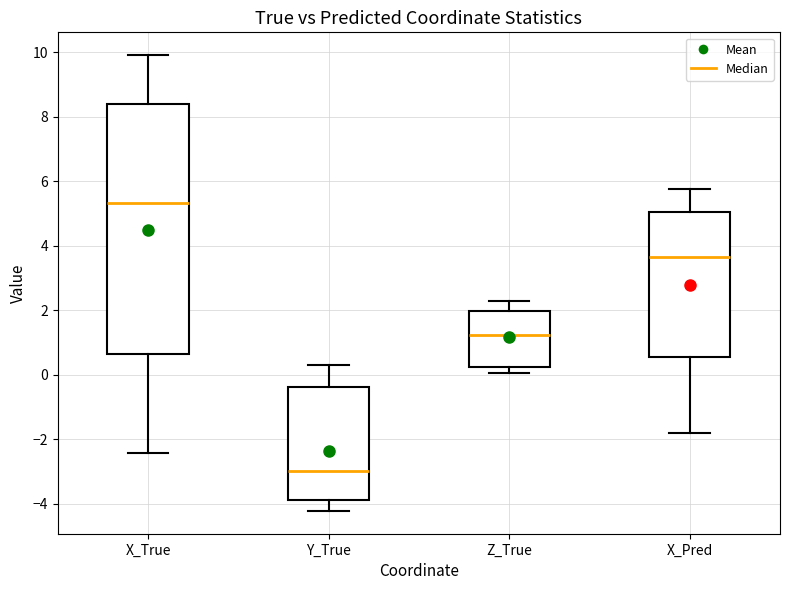

Which box's median line is the lowest?

Y_True